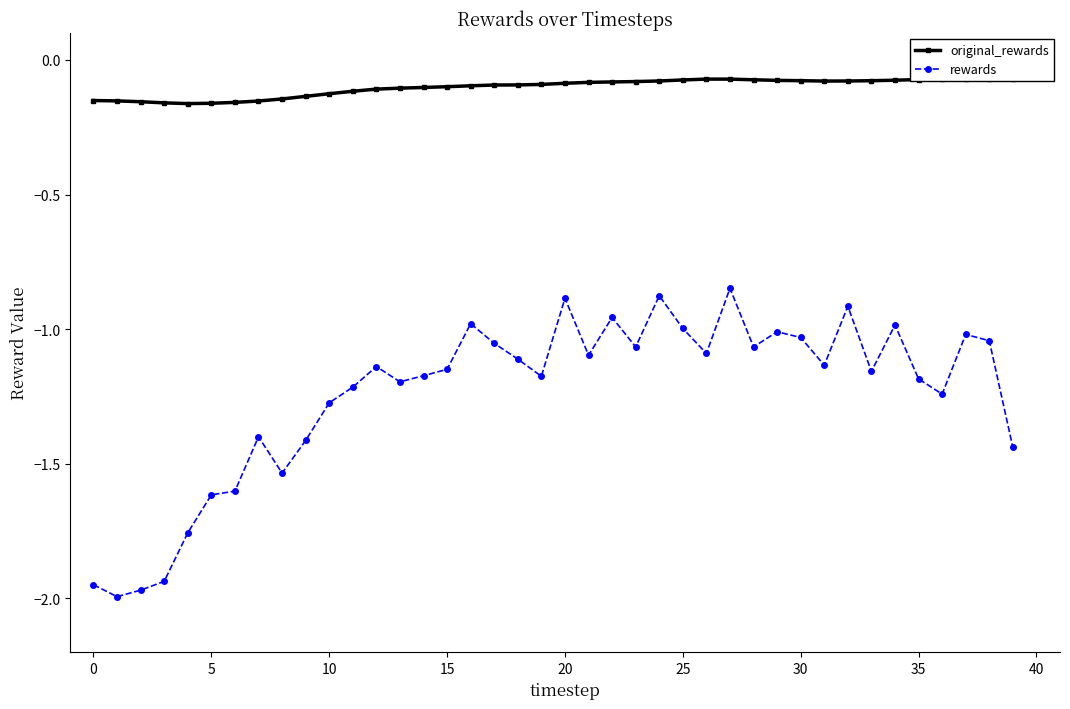

How many interior local valleys does the original_rewards series have?

2